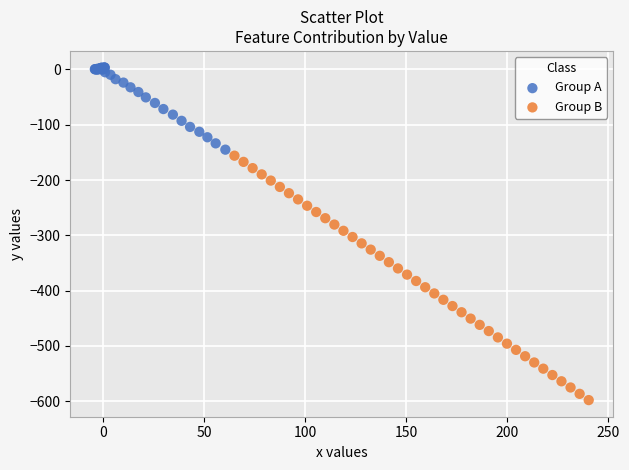

Which series reaches the maximum Y coordinate?

Group A